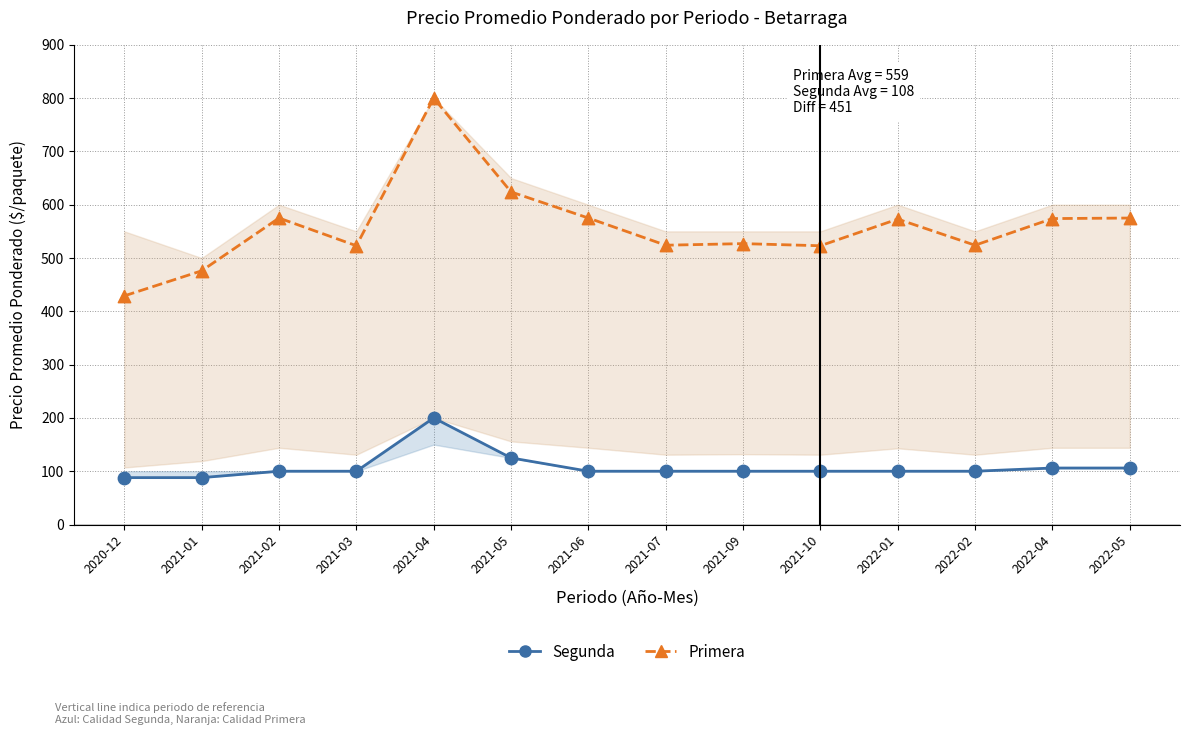

What are all the series names shown in the legend?

Primera, Segunda